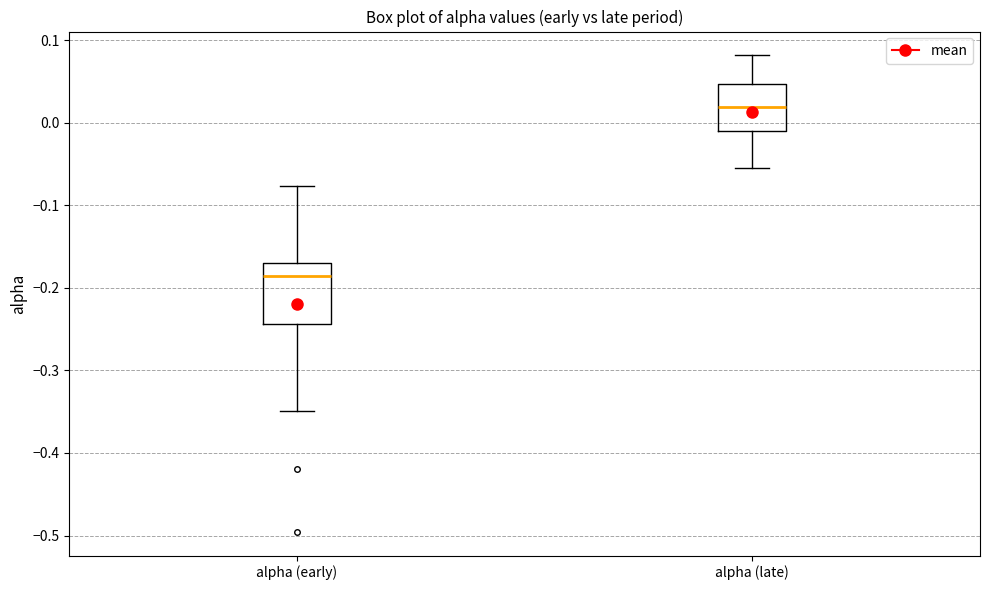

Where does the median line of the box for alpha (early) sit on the y-axis? The values are not printed on the chart, so give them approximately, as read against the axis.

-0.19